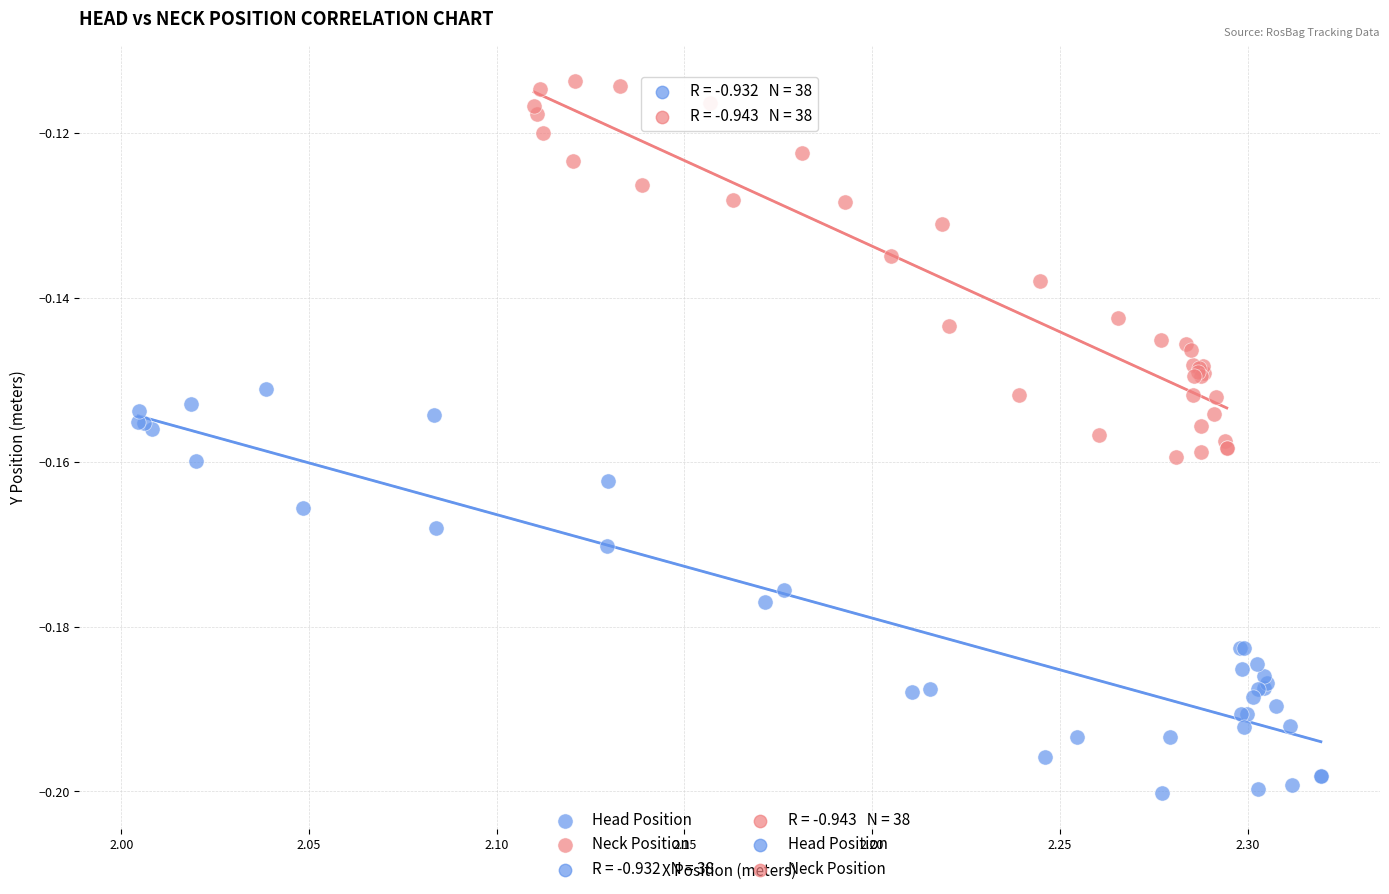

Which series contains the highest Y value?

Neck Position